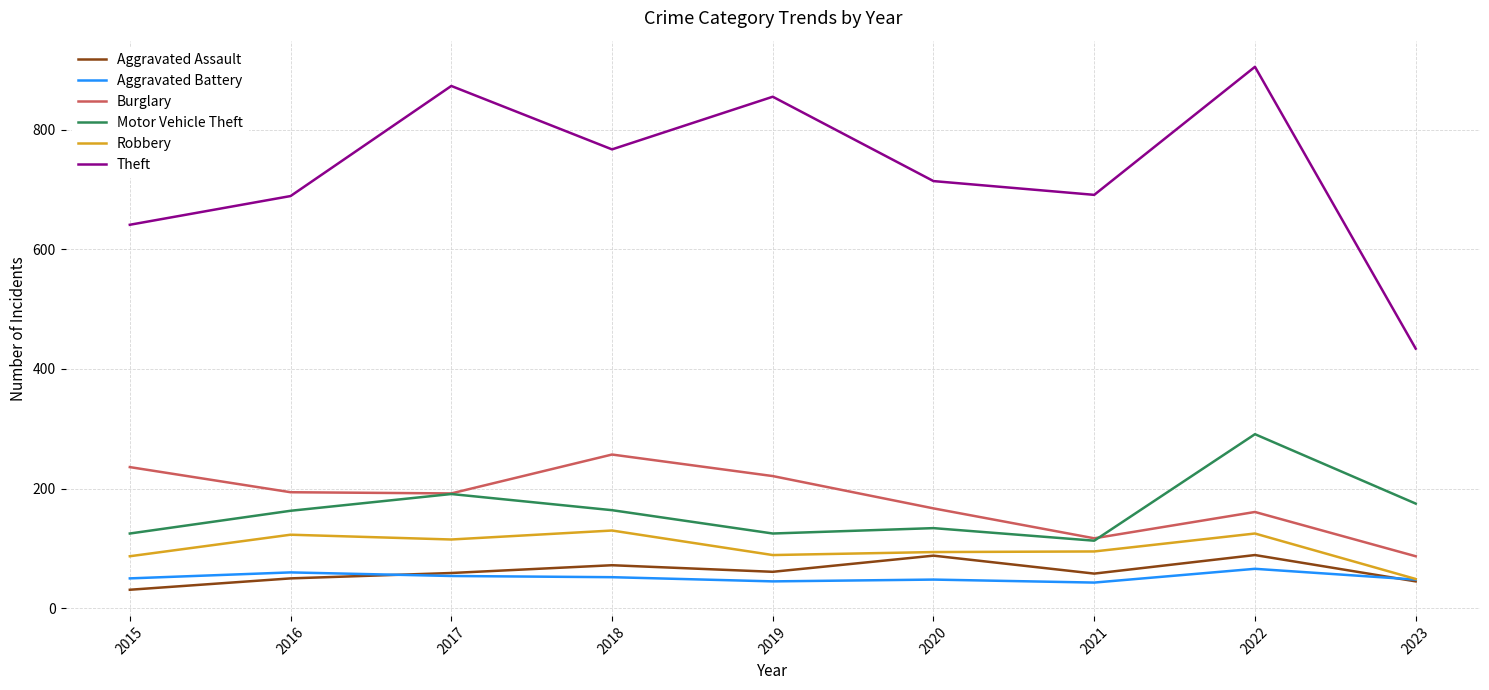

How many categories are shown in the chart?

9